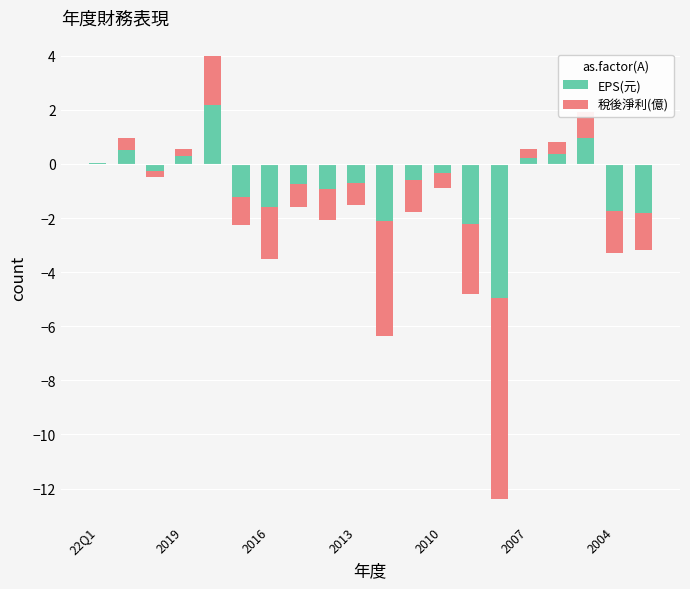

What is the minimum value for 稅後淨利(億)?

-7.4